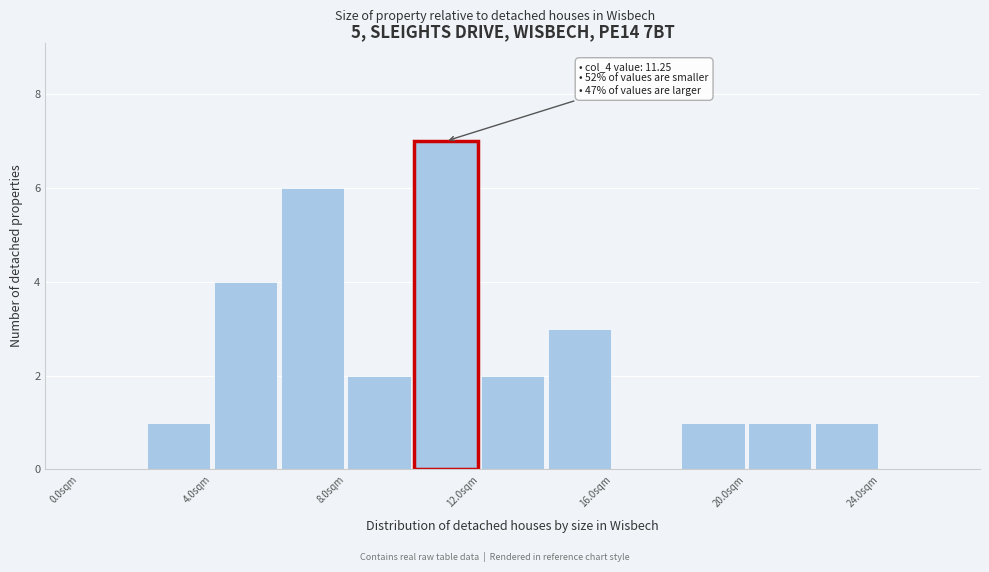

Which range on the x-axis has the tallest bar?

10 to 12